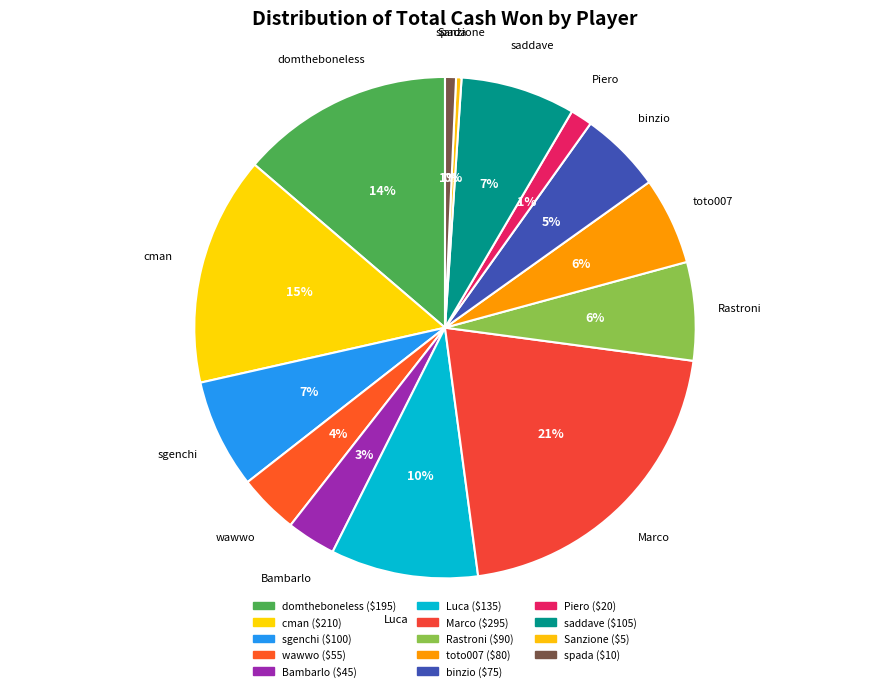

Between saddave and wawwo, which is larger?

saddave